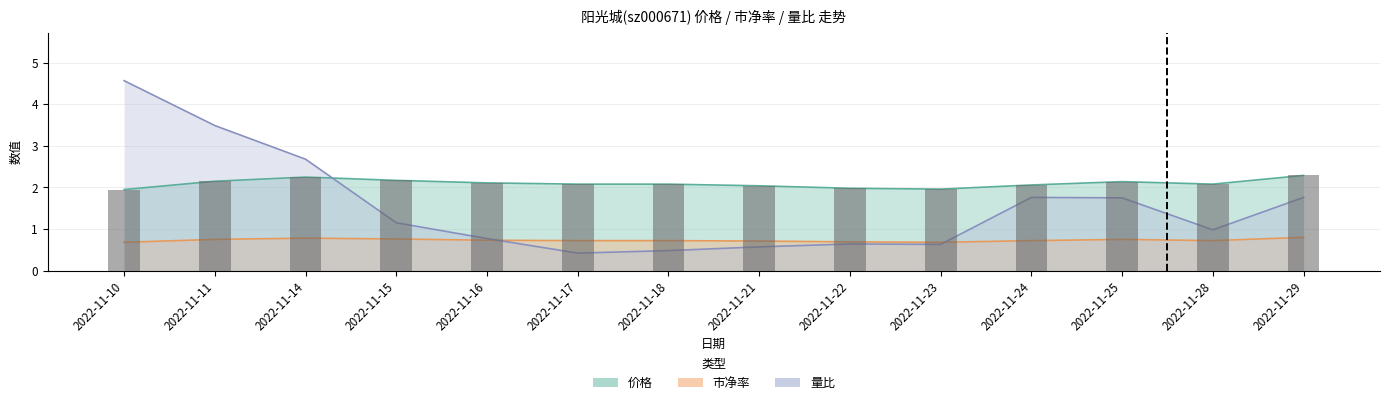

At how many categories does at least one series exceed 1?

14